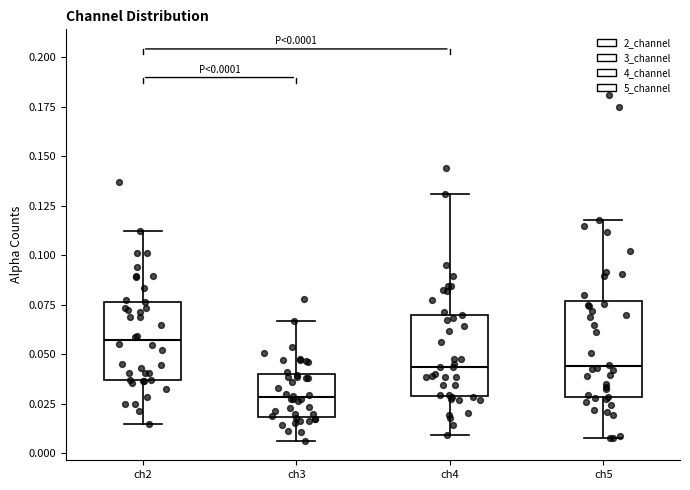

Which box's median line is the highest?

ch2